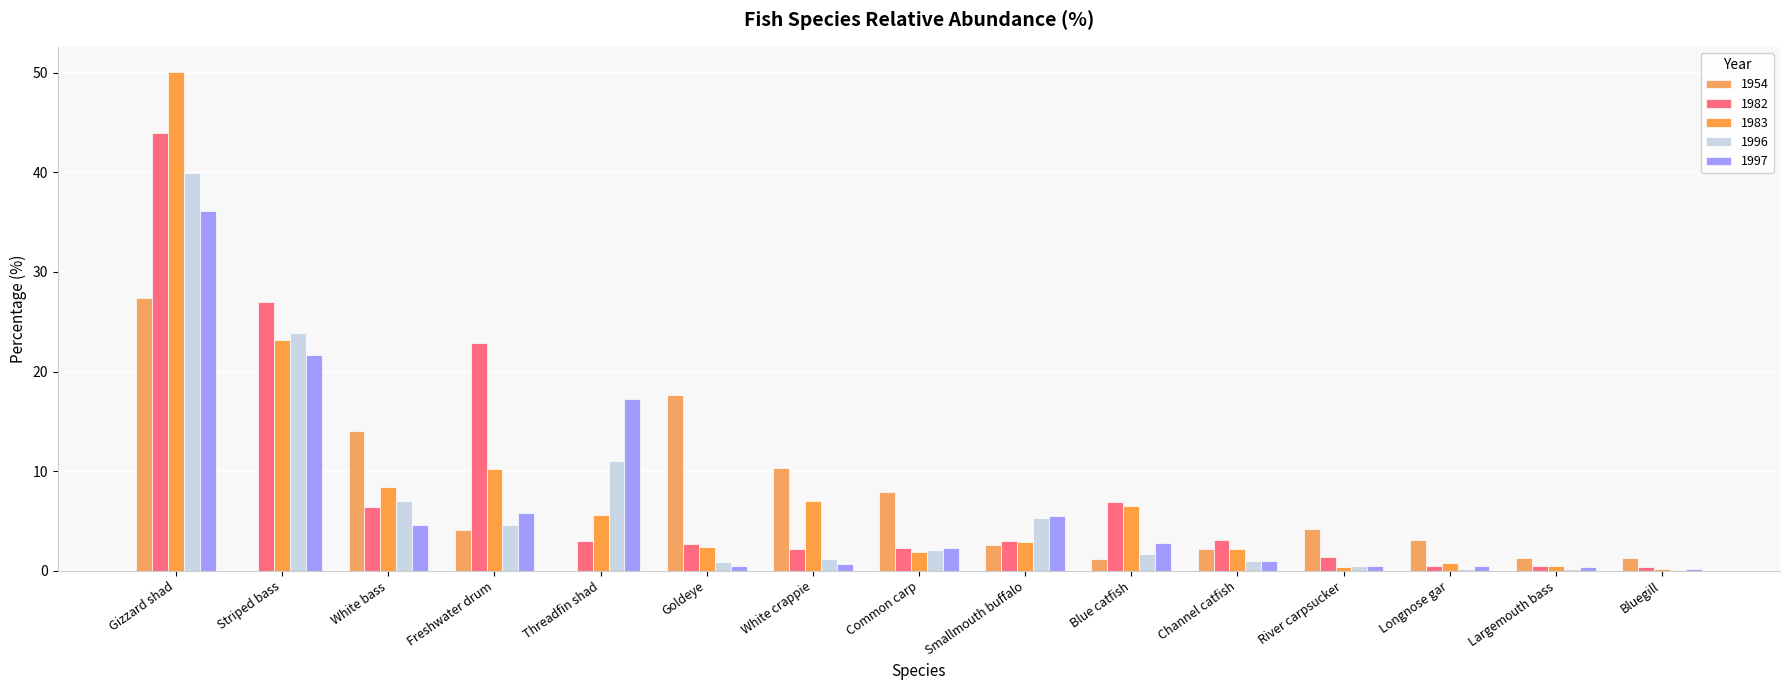

At which category is the sum across all series the highest?

Gizzard shad